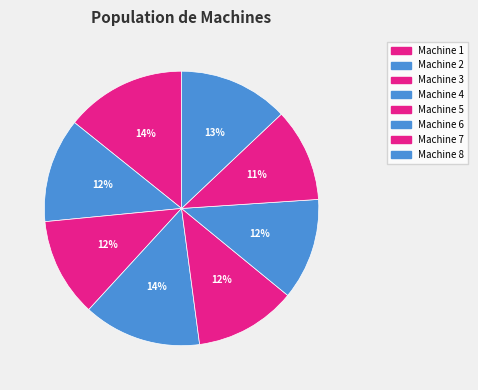

Which category has the biggest portion of the pie?

Machine 1